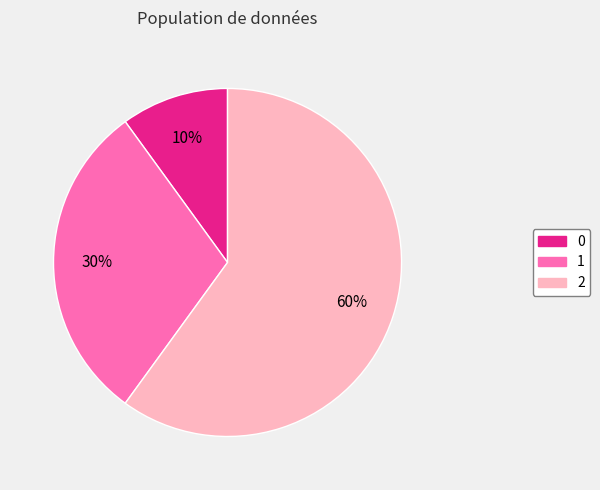

What is the ratio of the value at 2 to the value at 0?

6.0